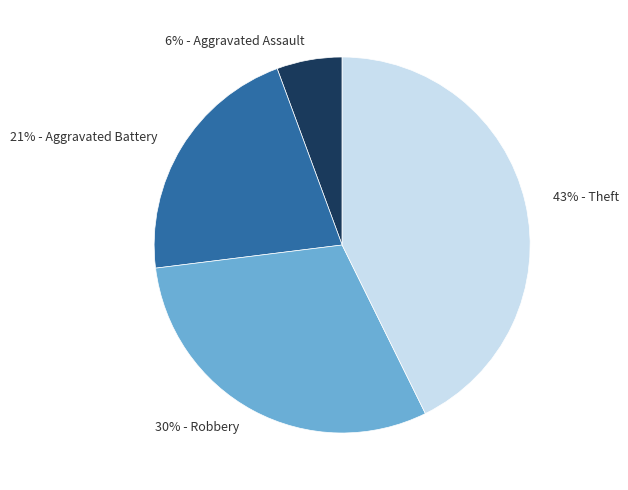

Is there any slice that represents more than half of the pie?

No